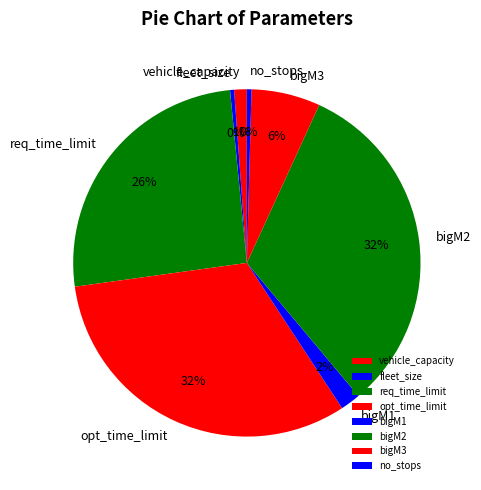

Is opt_time_limit the majority of the pie?

No